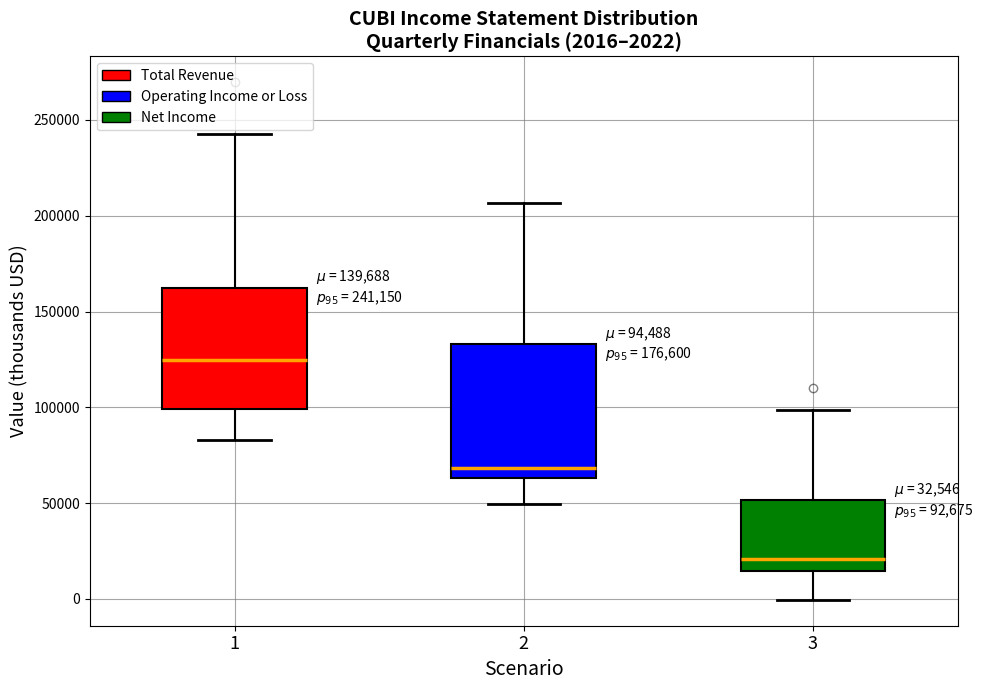

Which box has the lowest median line?

3